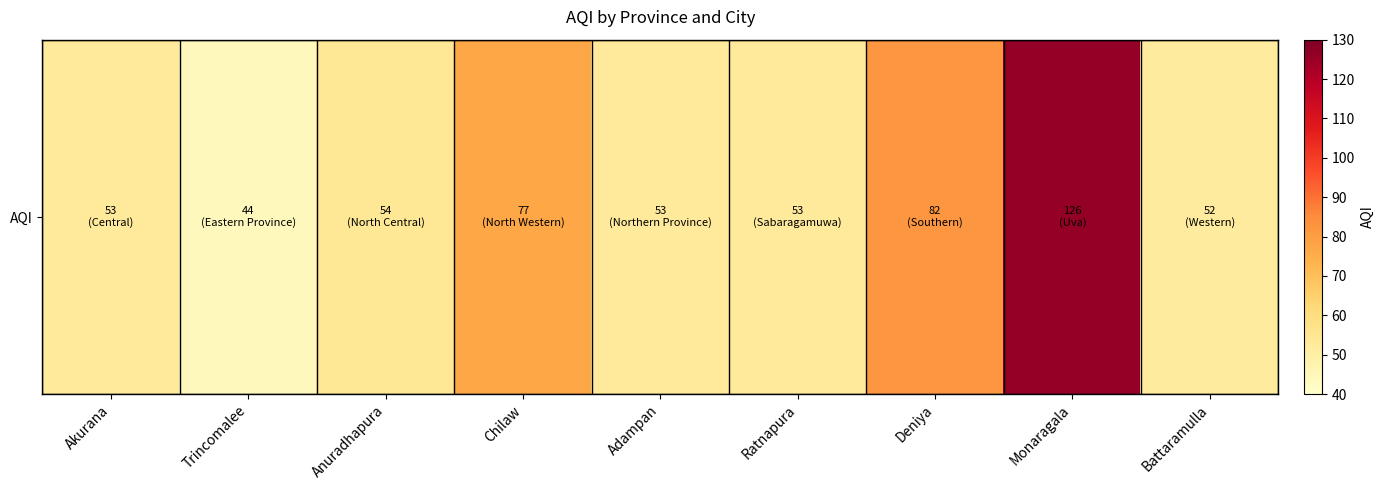

How many categories are shown in the chart?

9